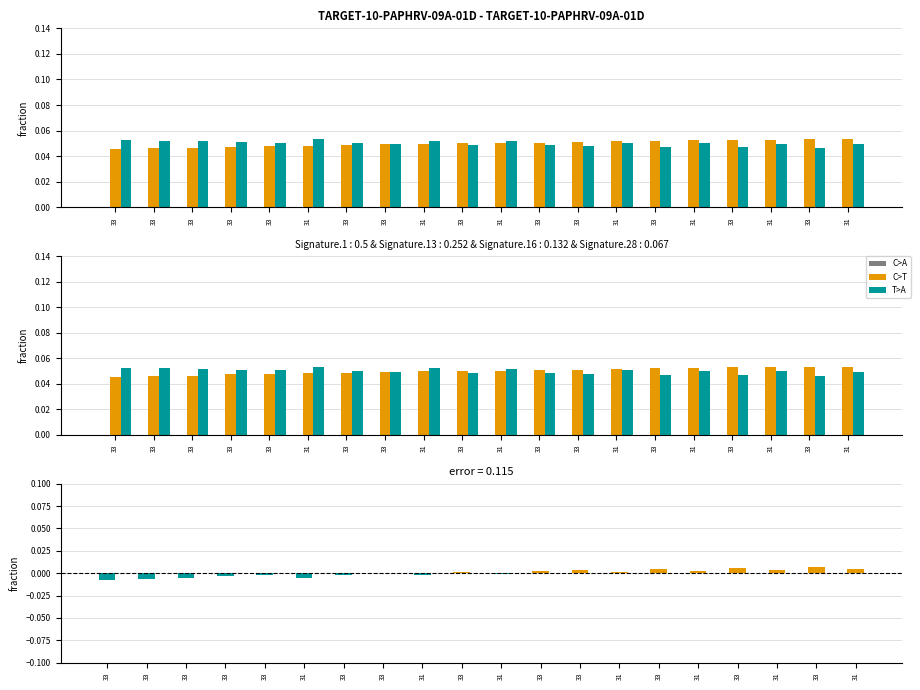

At which label is col_1 closest to 0?

33